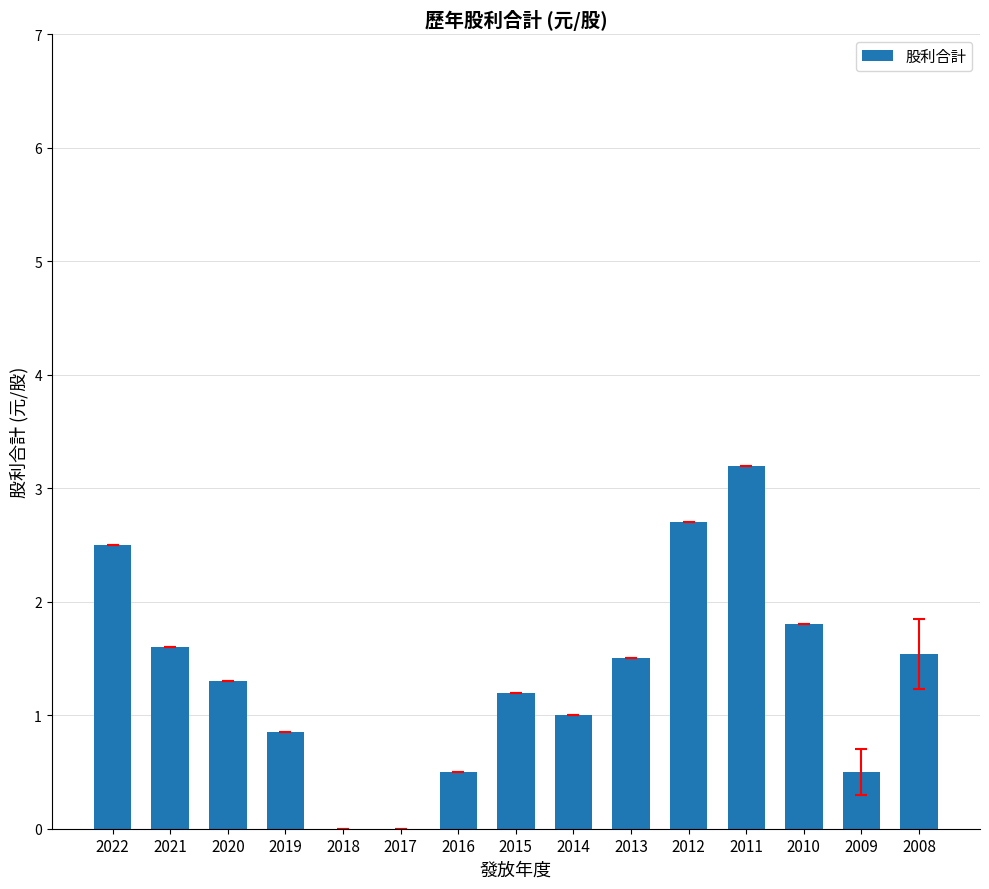

What is the sum of the values at 2011 and 2013?

4.7